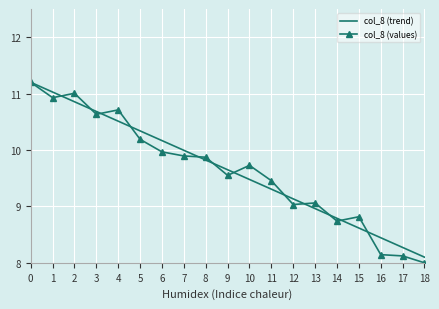

True or false: col_8 (trend) has more than 1 points higher than both neighbors.

False